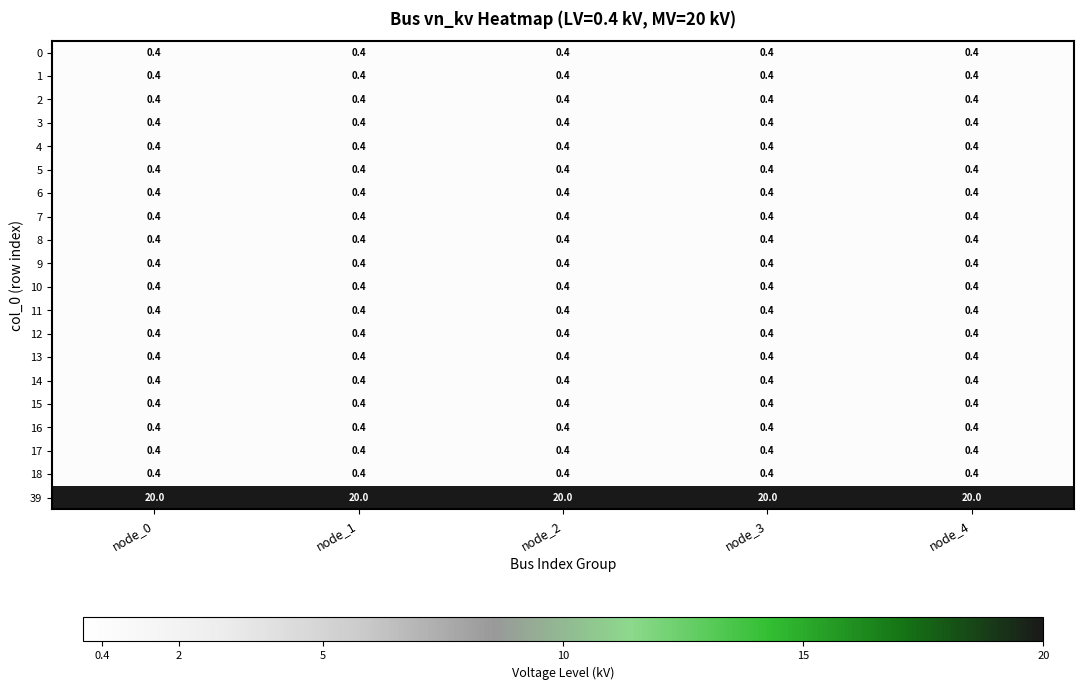

At how many categories does at least one series exceed 16?

5